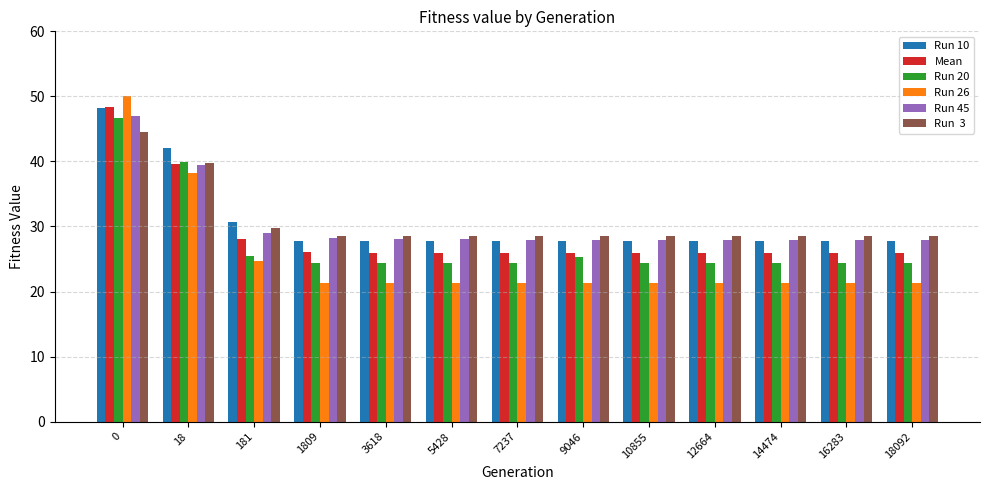

What is the maximum value shown in the chart?

50.1